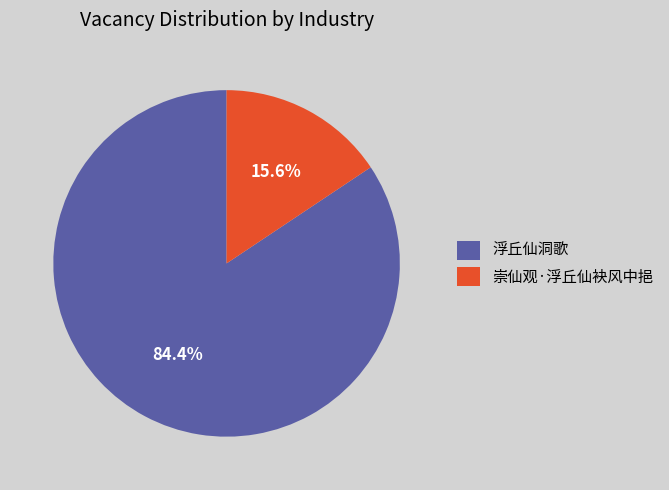

To the nearest percent, what portion does 崇仙观·浮丘仙袂风中挹 represent?

16%